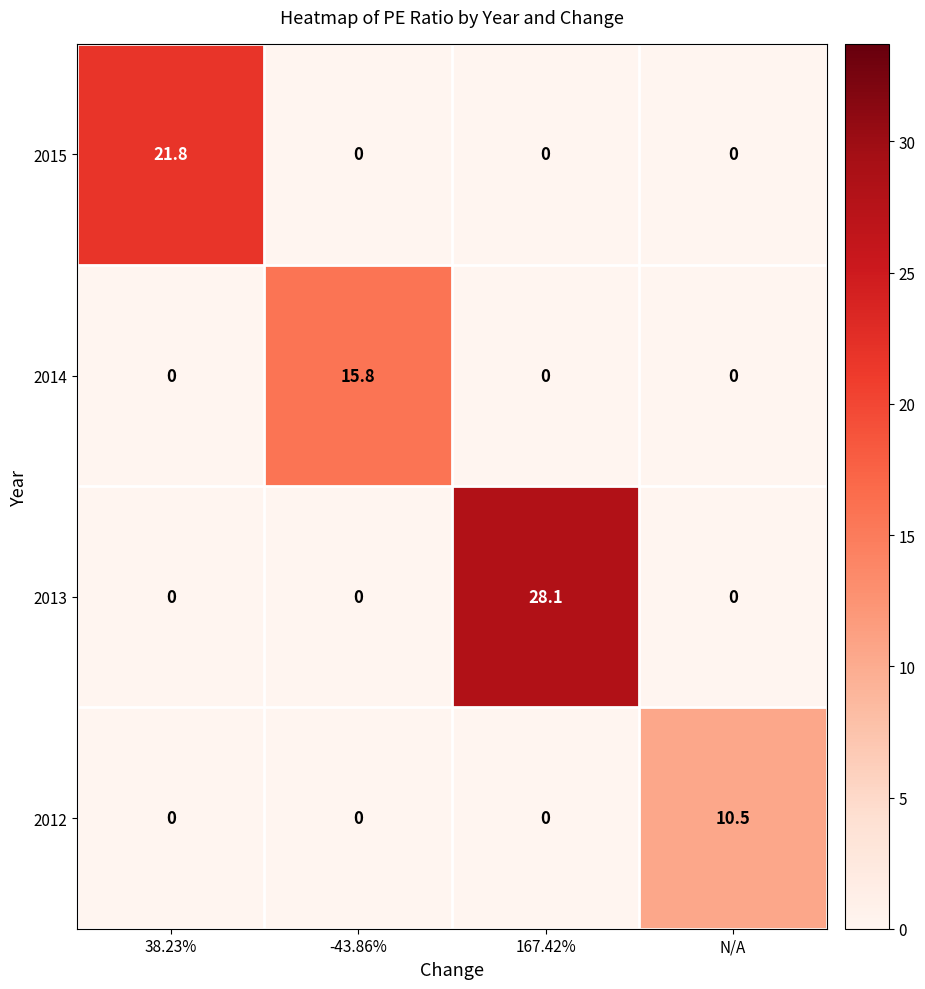

What is the spread (max minus min) of values at 167.42%?

28.1